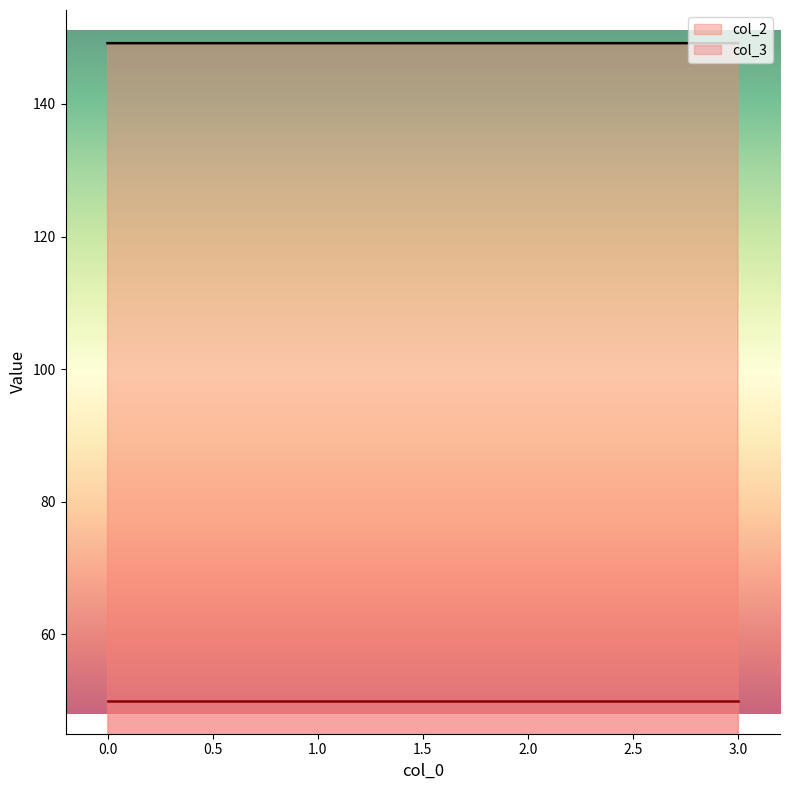

Count the values in the range 149 to 150.

4